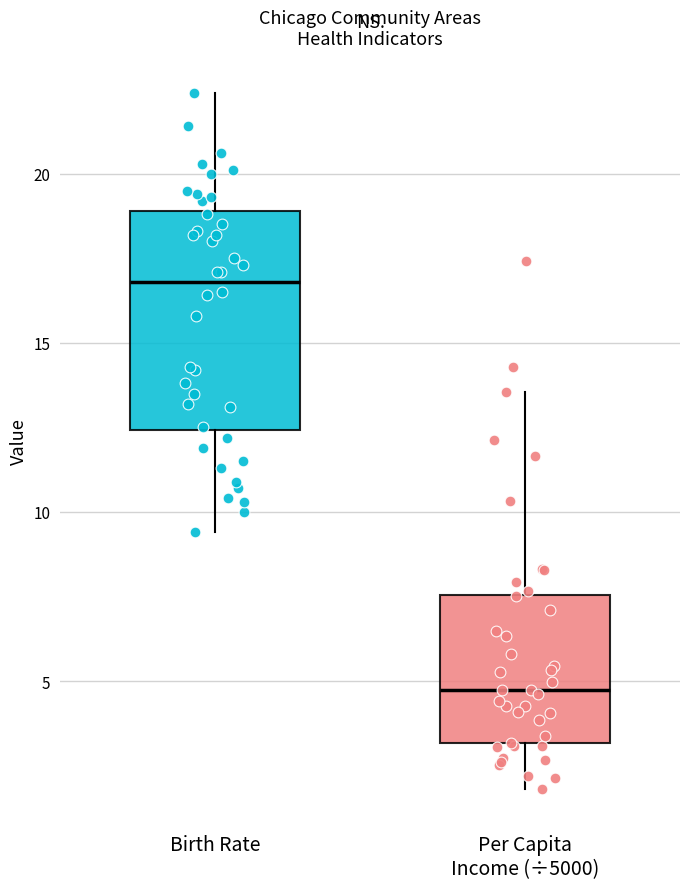

Which box has the lowest median line?

Per Capita Income (÷5000)